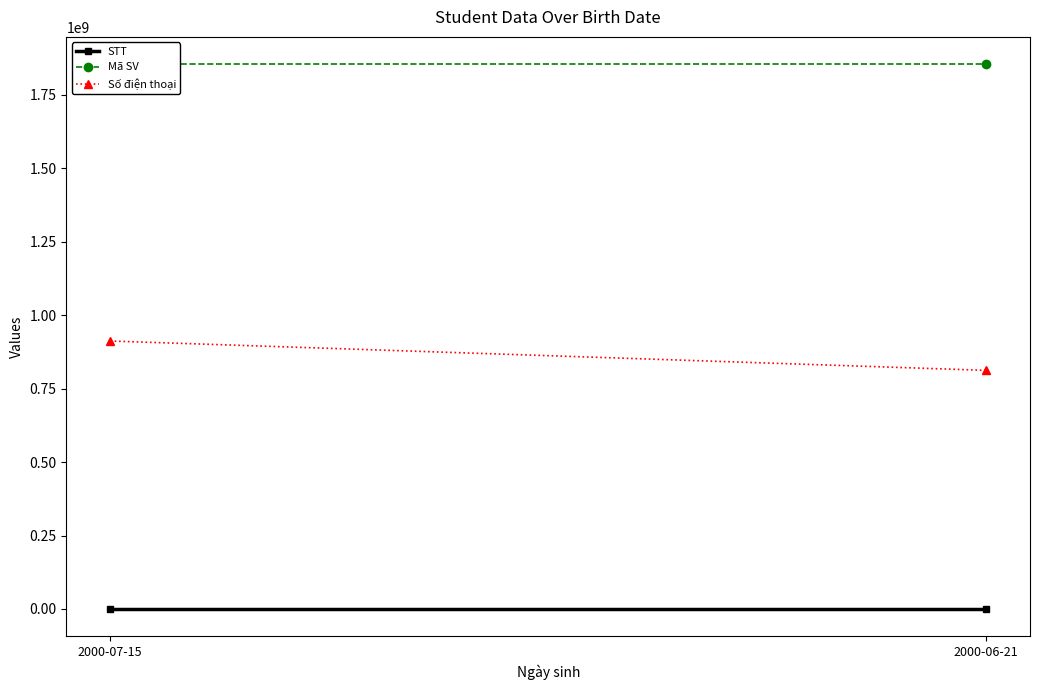

True or false: Số điện thoại has a value of 912345678 at 2000-07-15.

True